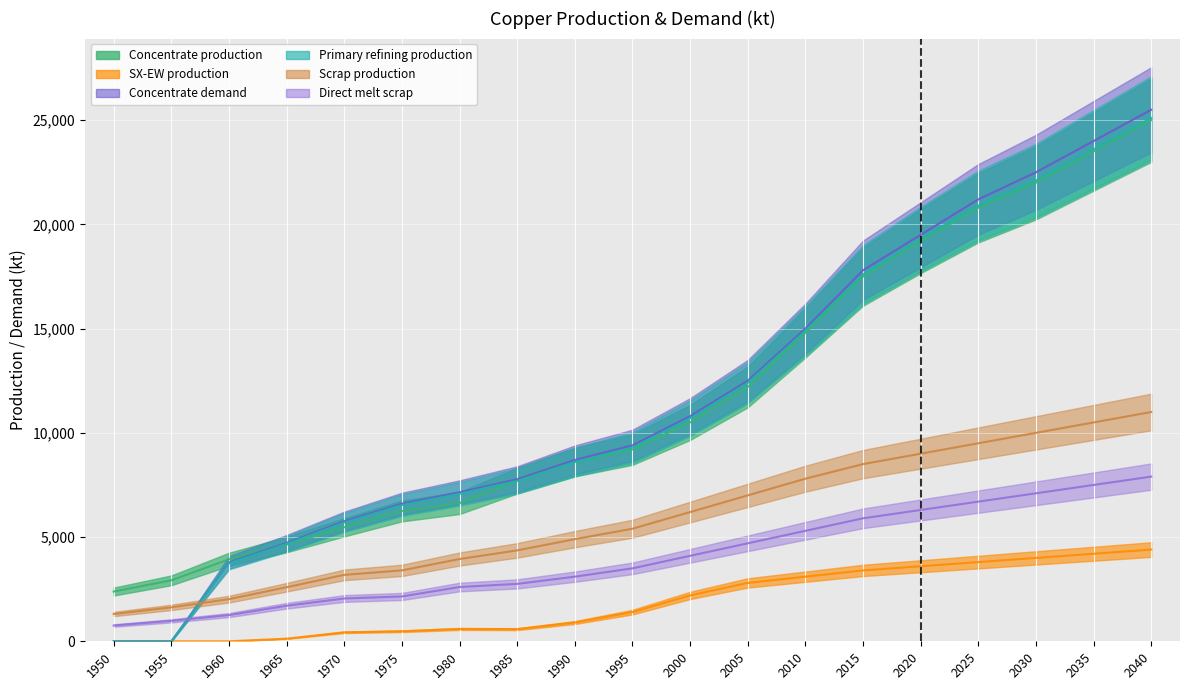

The value of Concentrate demand at 2035 is 12744.5. True or false?

False